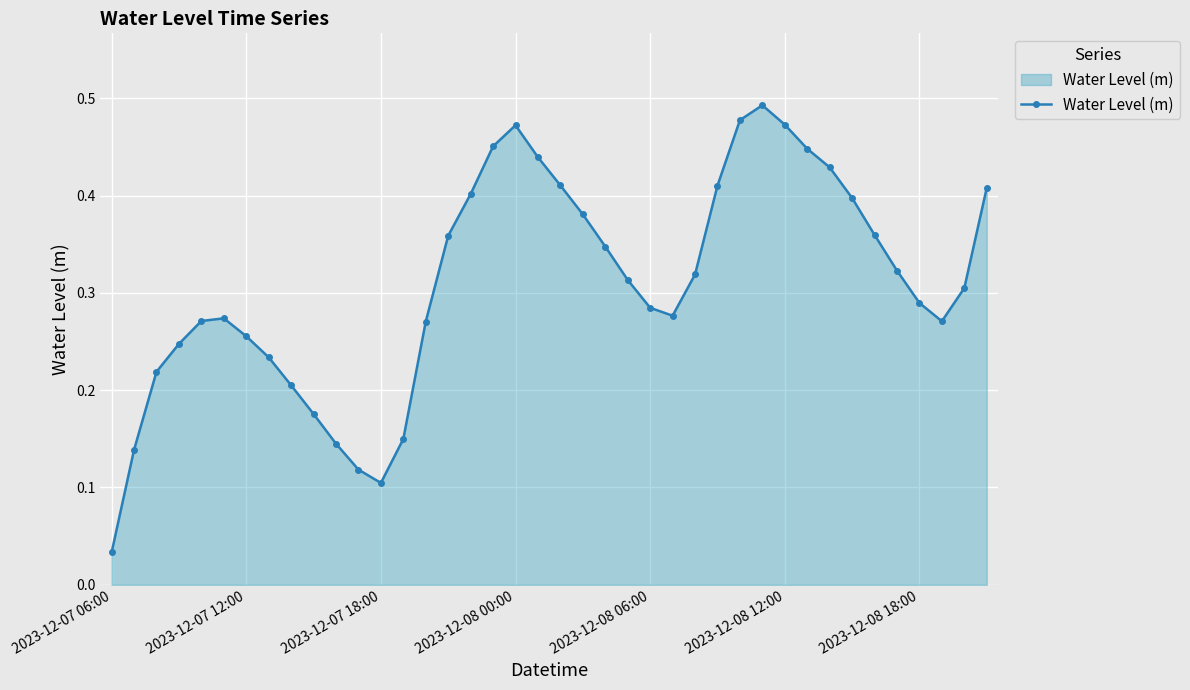

What is the sum of all values?

12.4